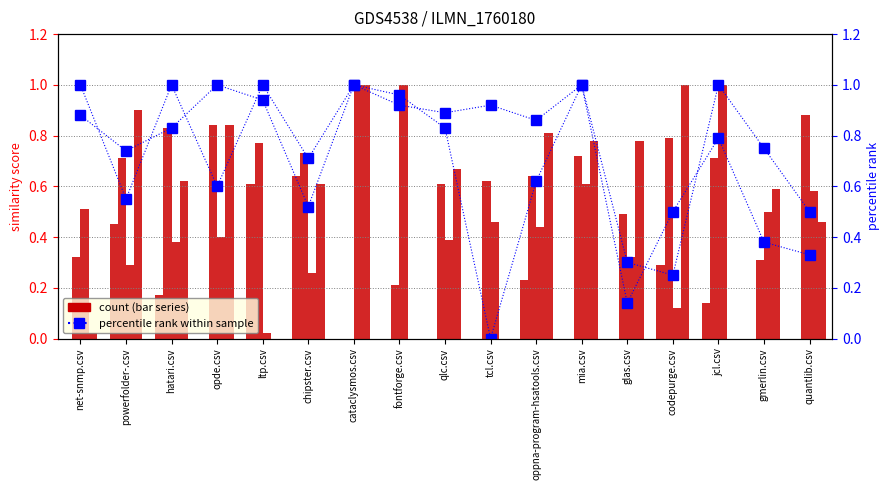

Which has a higher value, chipster.csv or opde.csv?

chipster.csv